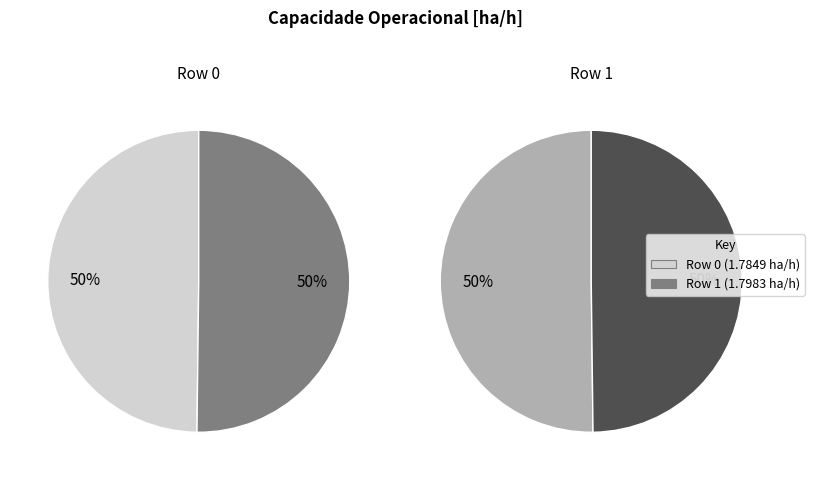

True or false: Row 0 accounts for 56% of the total.

False